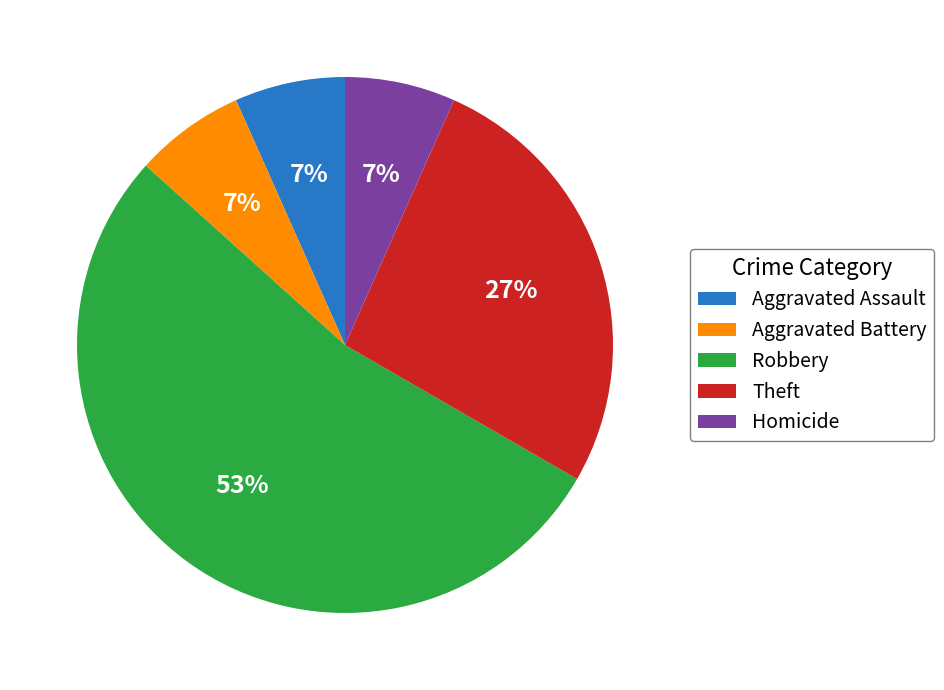

Which category has the biggest portion of the pie?

Robbery